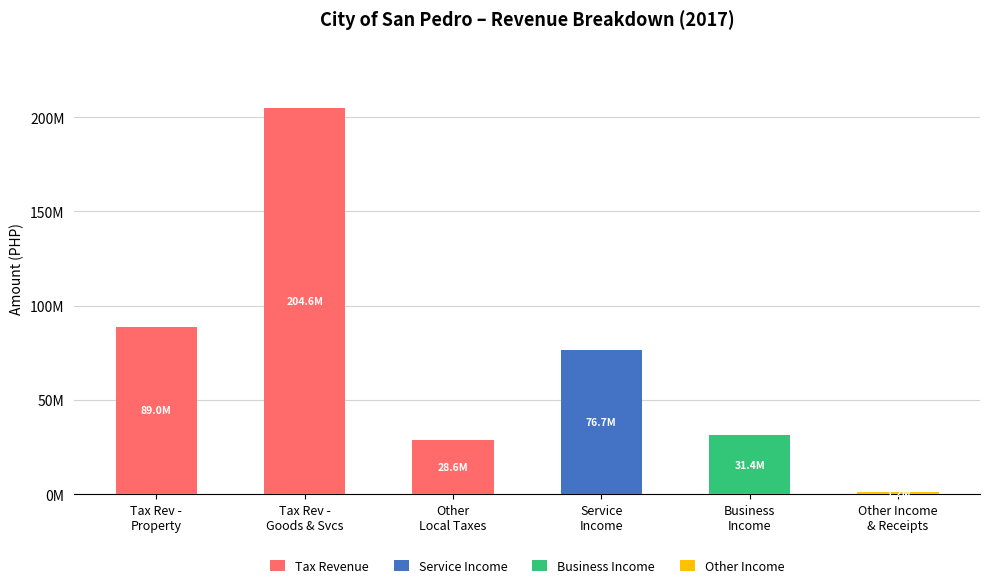

Does the chart contain any negative values?

No